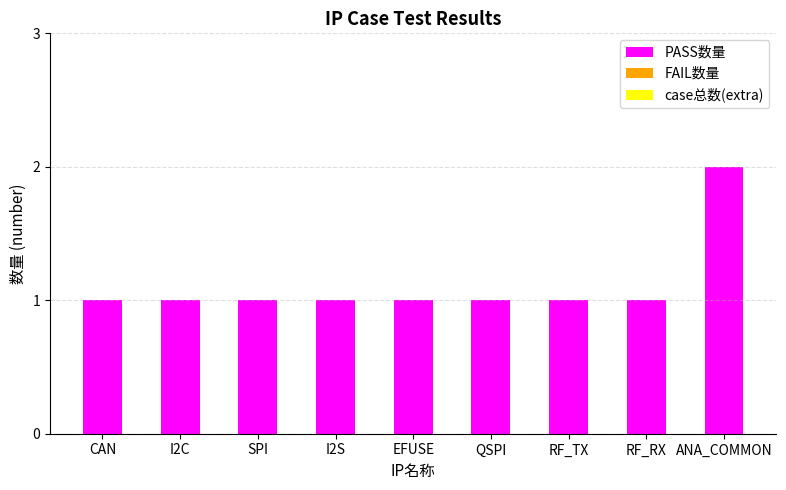

Approximately how many times larger is the value at QSPI compared to I2S?

1.0